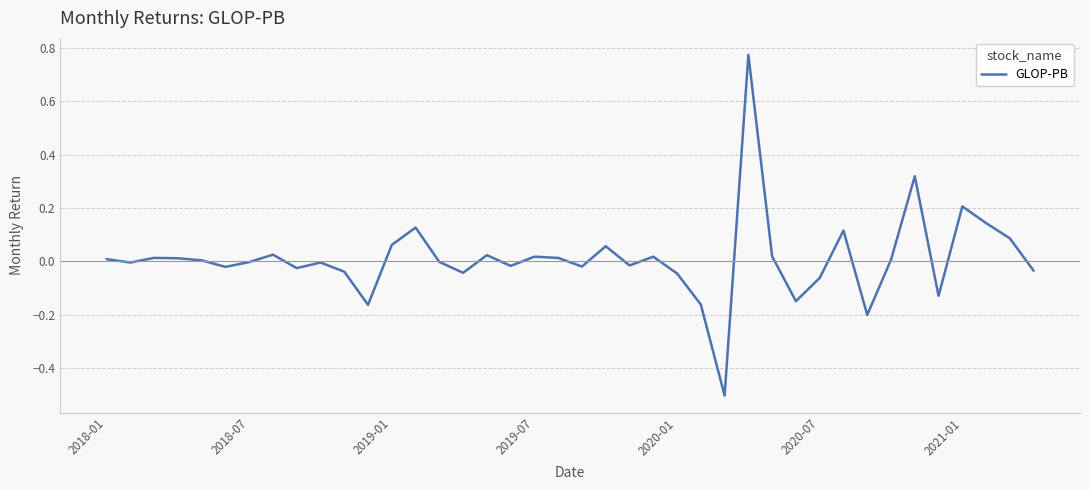

What is the smallest value displayed?

-0.5